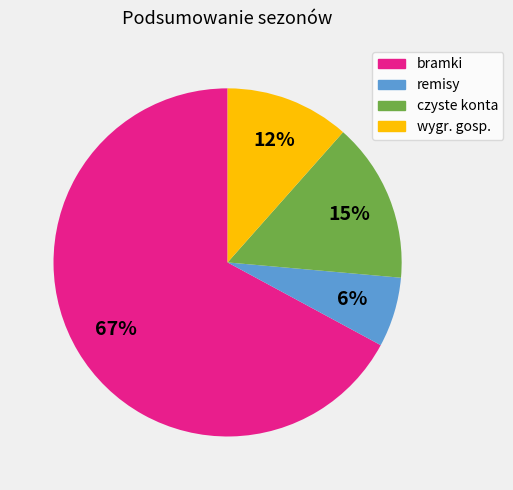

To the nearest percent, what is the average slice percentage?

25%